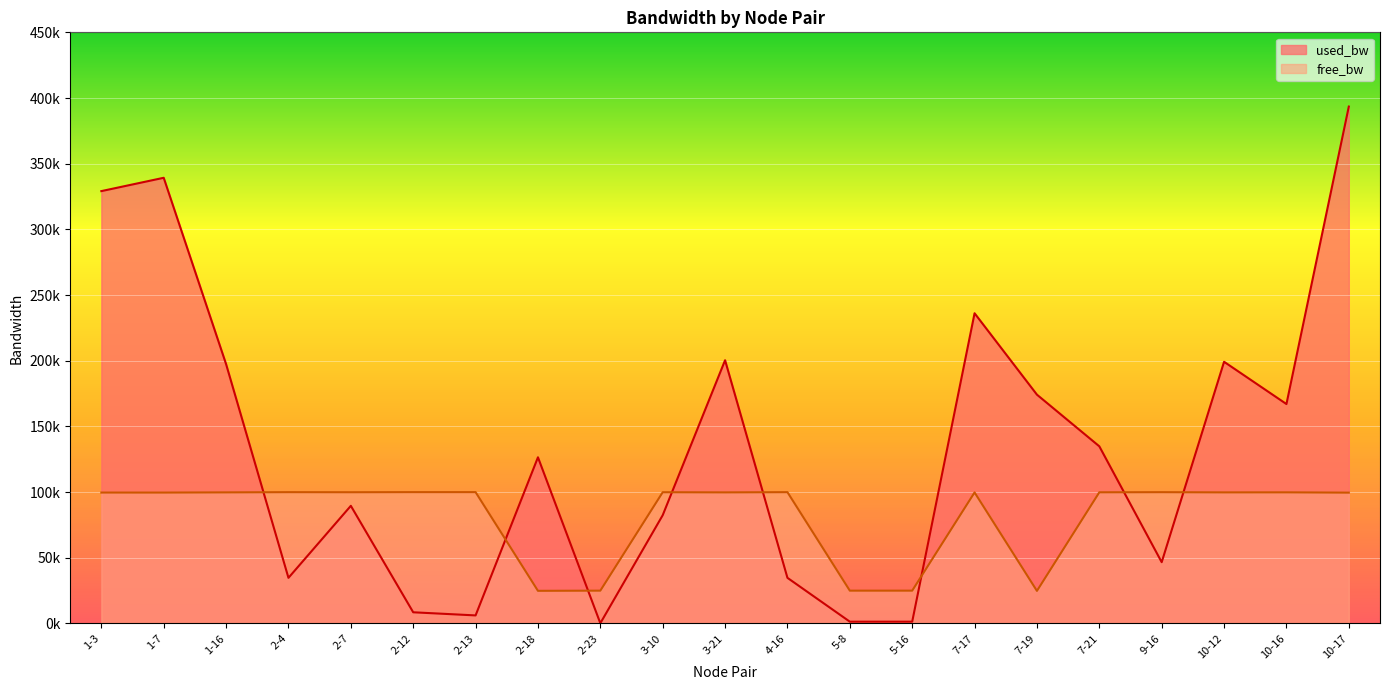

Where do free_bw and used_bw first cross each other?

1-16 and 2-4